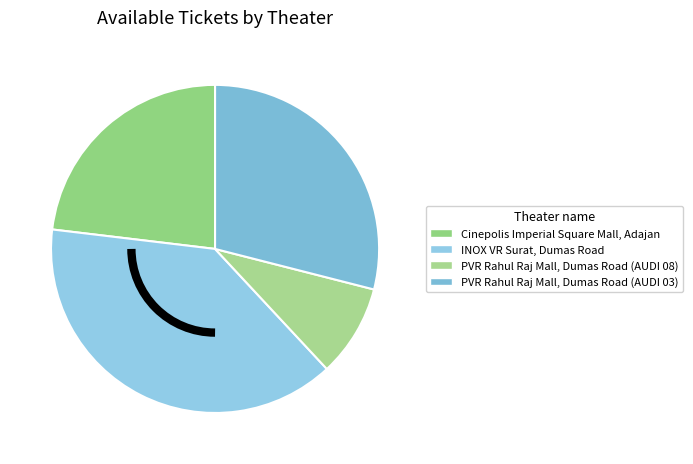

How many segments does this pie chart have?

4